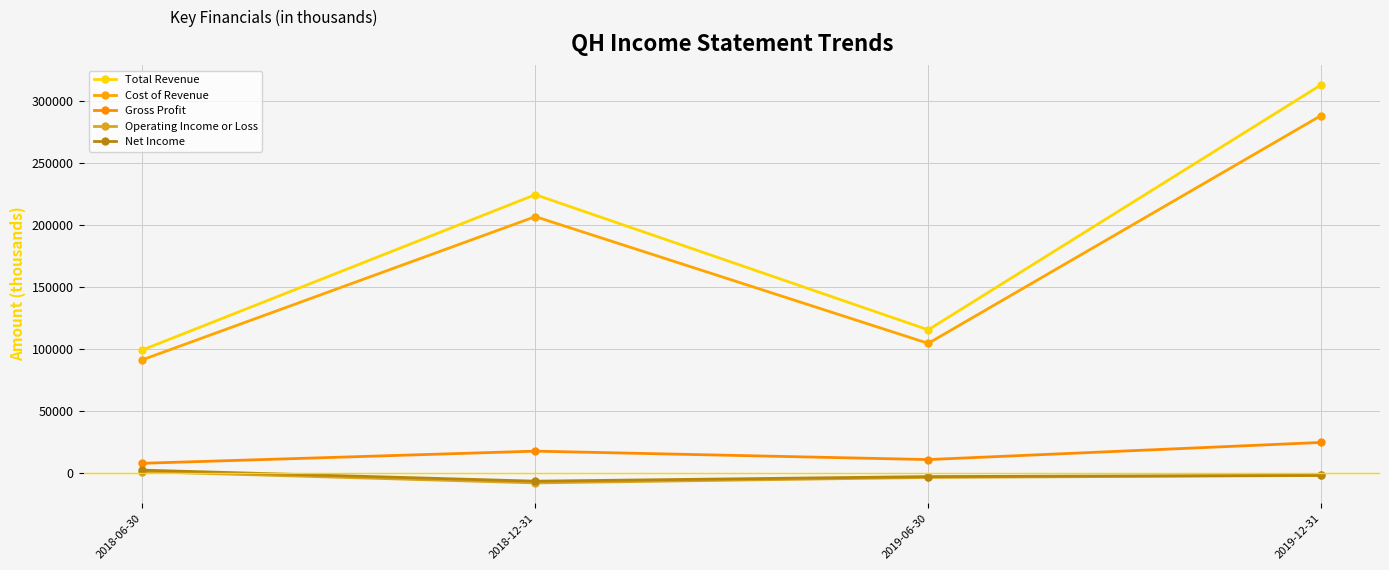

Between 2019-06-30 and 2018-06-30, which is larger?

2019-06-30